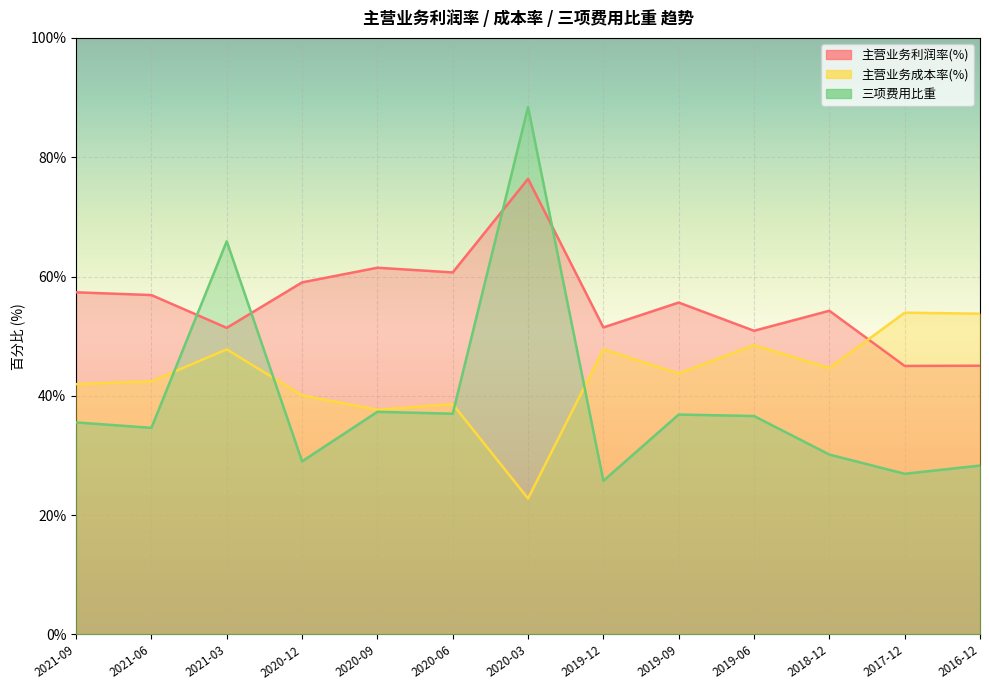

Which series has the largest range (max minus min)?

三项费用比重